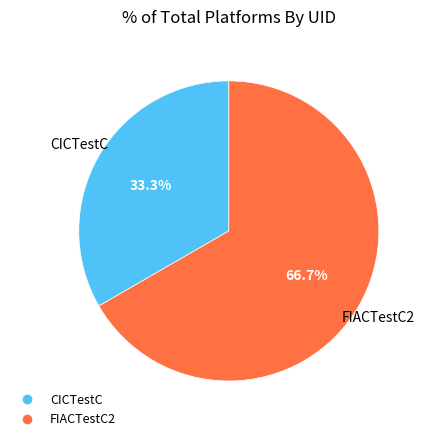

Which slice is the largest?

FIACTestC2